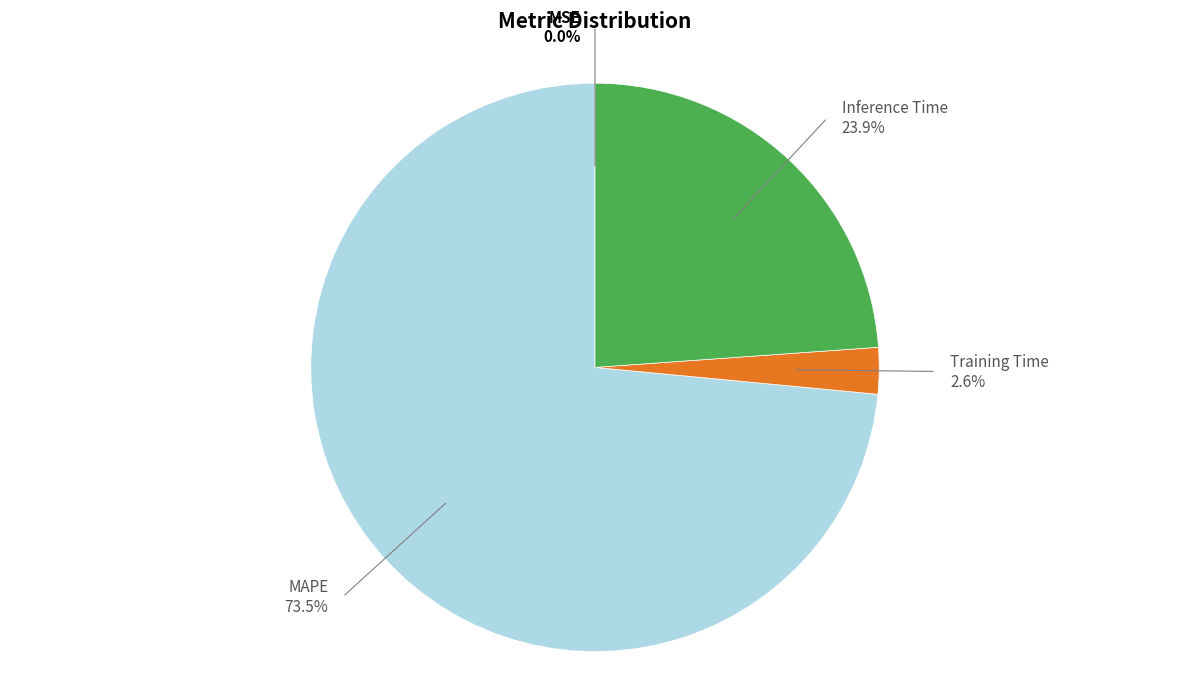

Does Training Time account for over 50% of the chart?

No